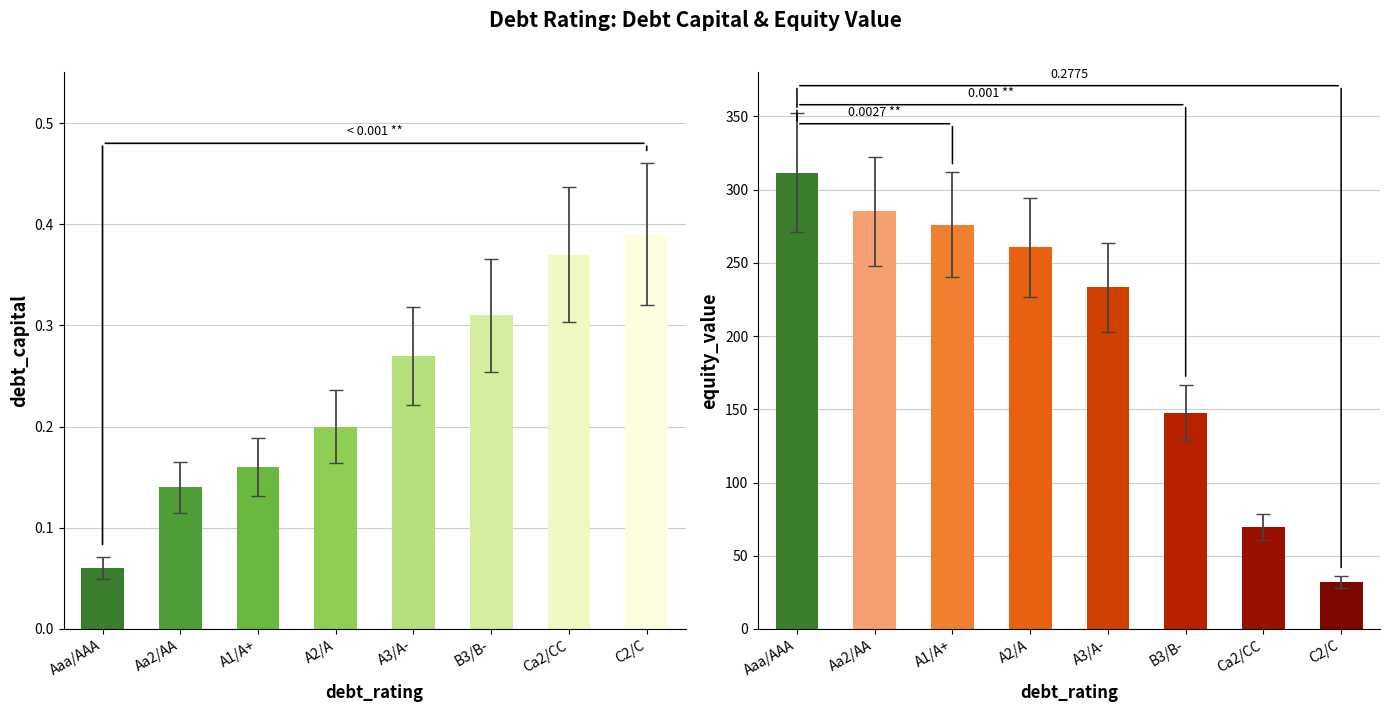

Reading left to right, extract all data points from this chart.

debt_capital: Aaa/AAA=0.1	Aa2/AA=0.1	A1/A+=0.2	A2/A=0.2	A3/A-=0.3	B3/B-=0.3	Ca2/CC=0.4	C2/C=0.4
equity_value: Aaa/AAA=311.6	Aa2/AA=285.2	A1/A+=275.9	A2/A=260.7	A3/A-=233.2	B3/B-=147.4	Ca2/CC=69.5	C2/C=31.9